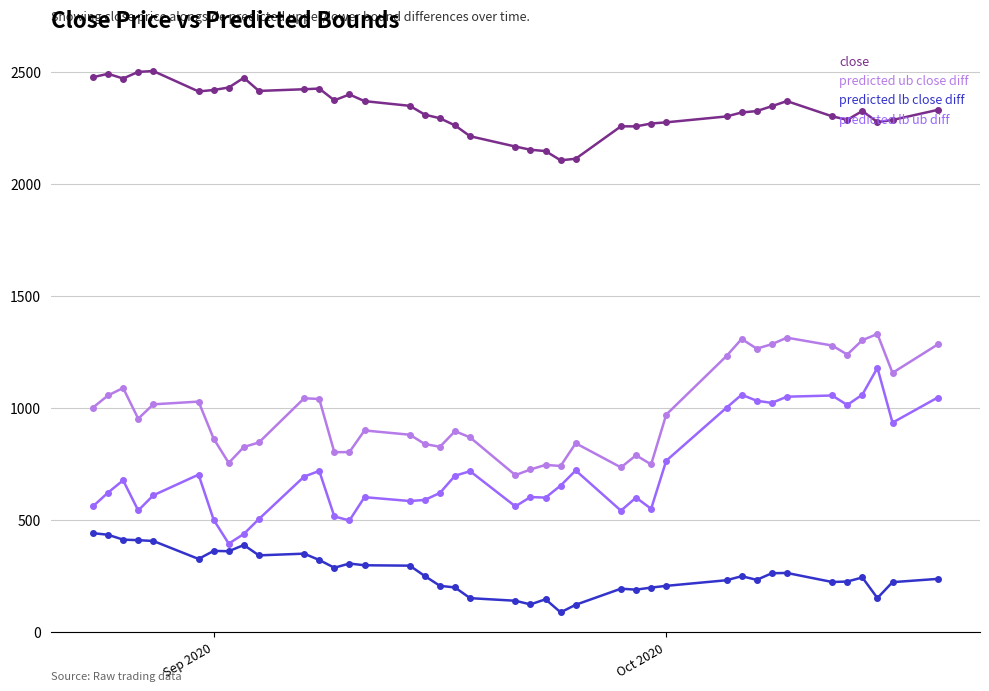

What is the lowest value of the predicted lb close diff series?

87.5